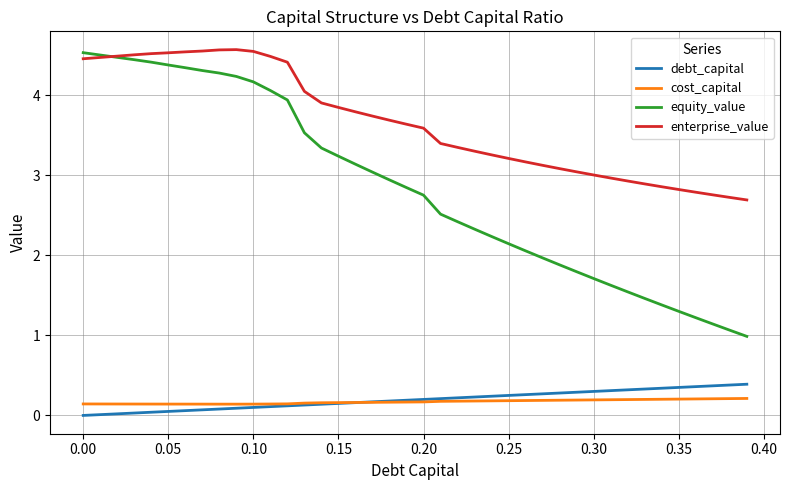

Which series has the widest spread of values?

equity_value